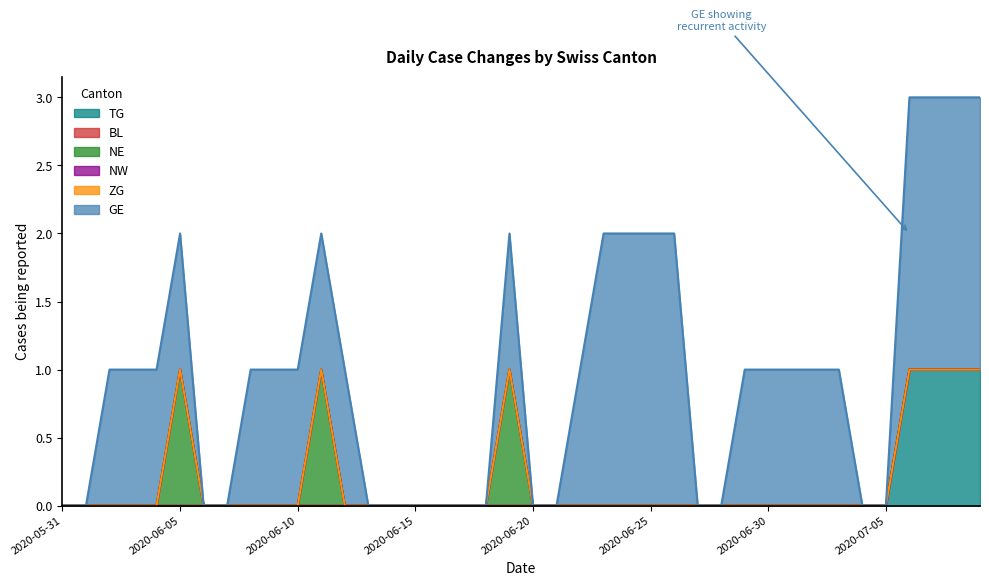

Does the chart display data point markers on the line(s)?

No